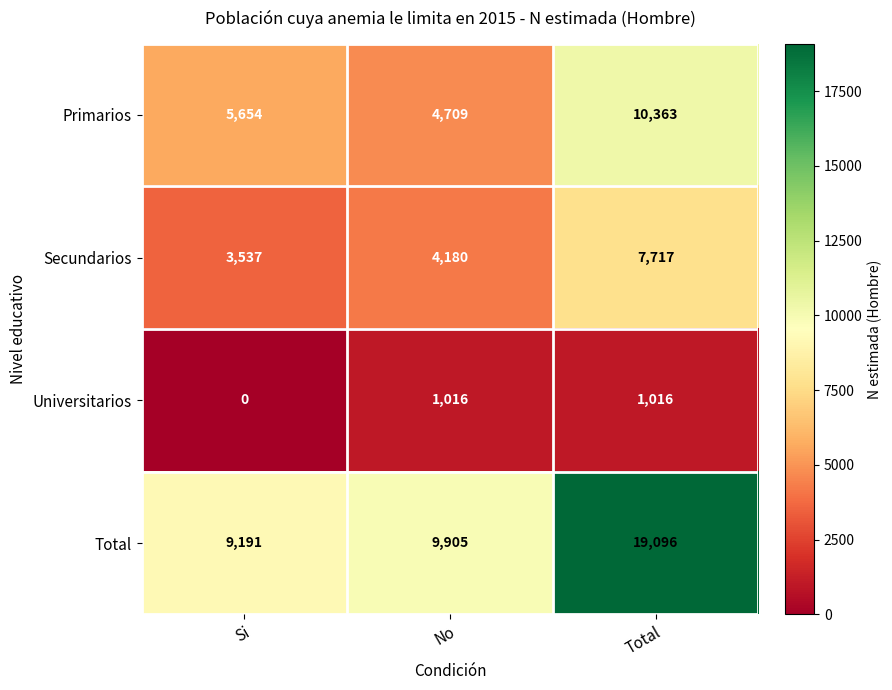

What is the difference between the highest and lowest values at No?

8889